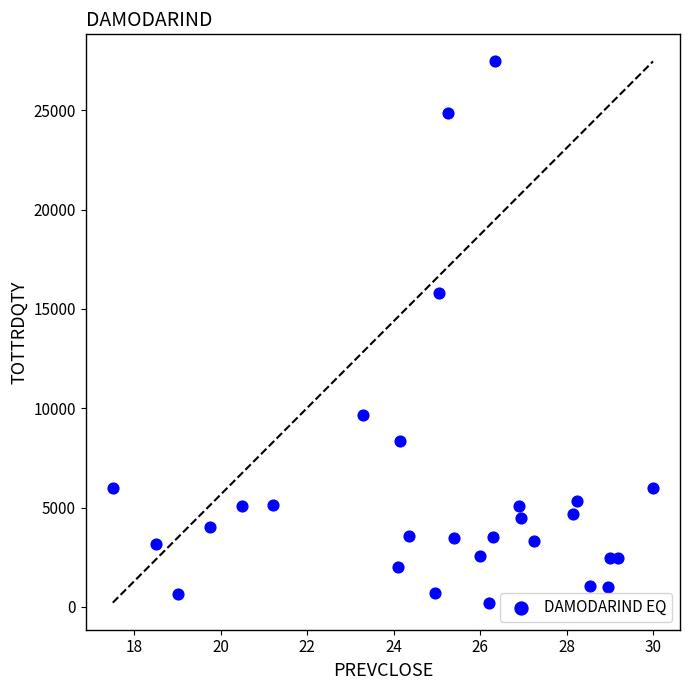

What is the range of Y values (max minus min)?

27246